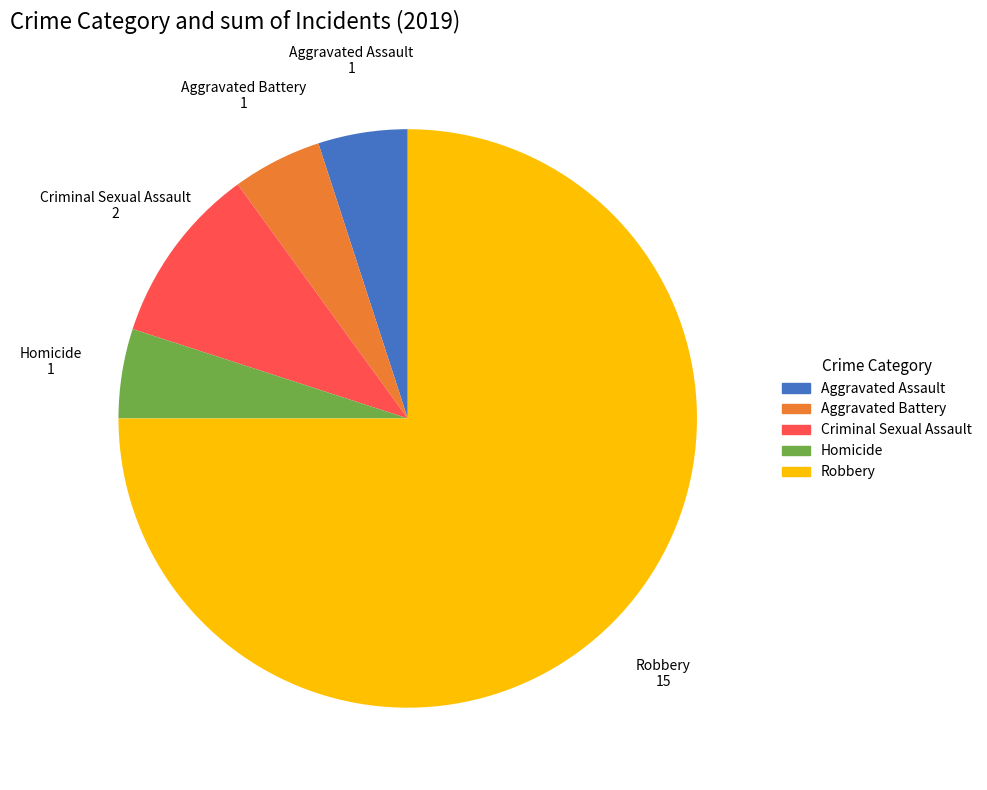

Is it true that Homicide is 5% of the pie?

True